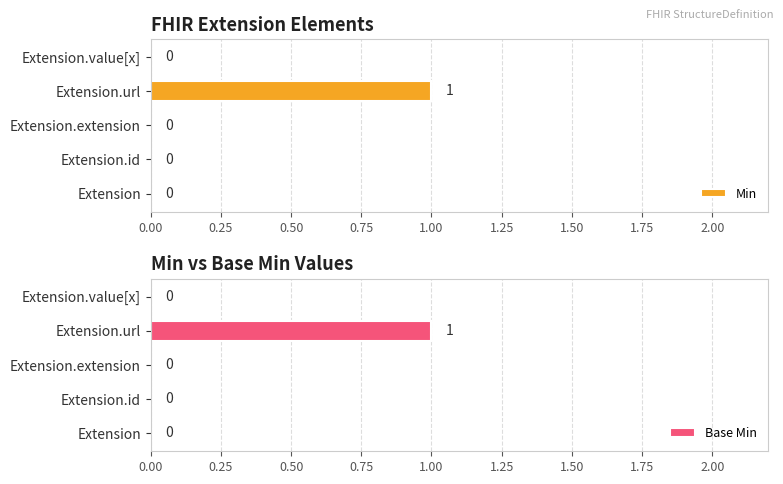

The value of Min at Extension.url is 2. True or false?

False